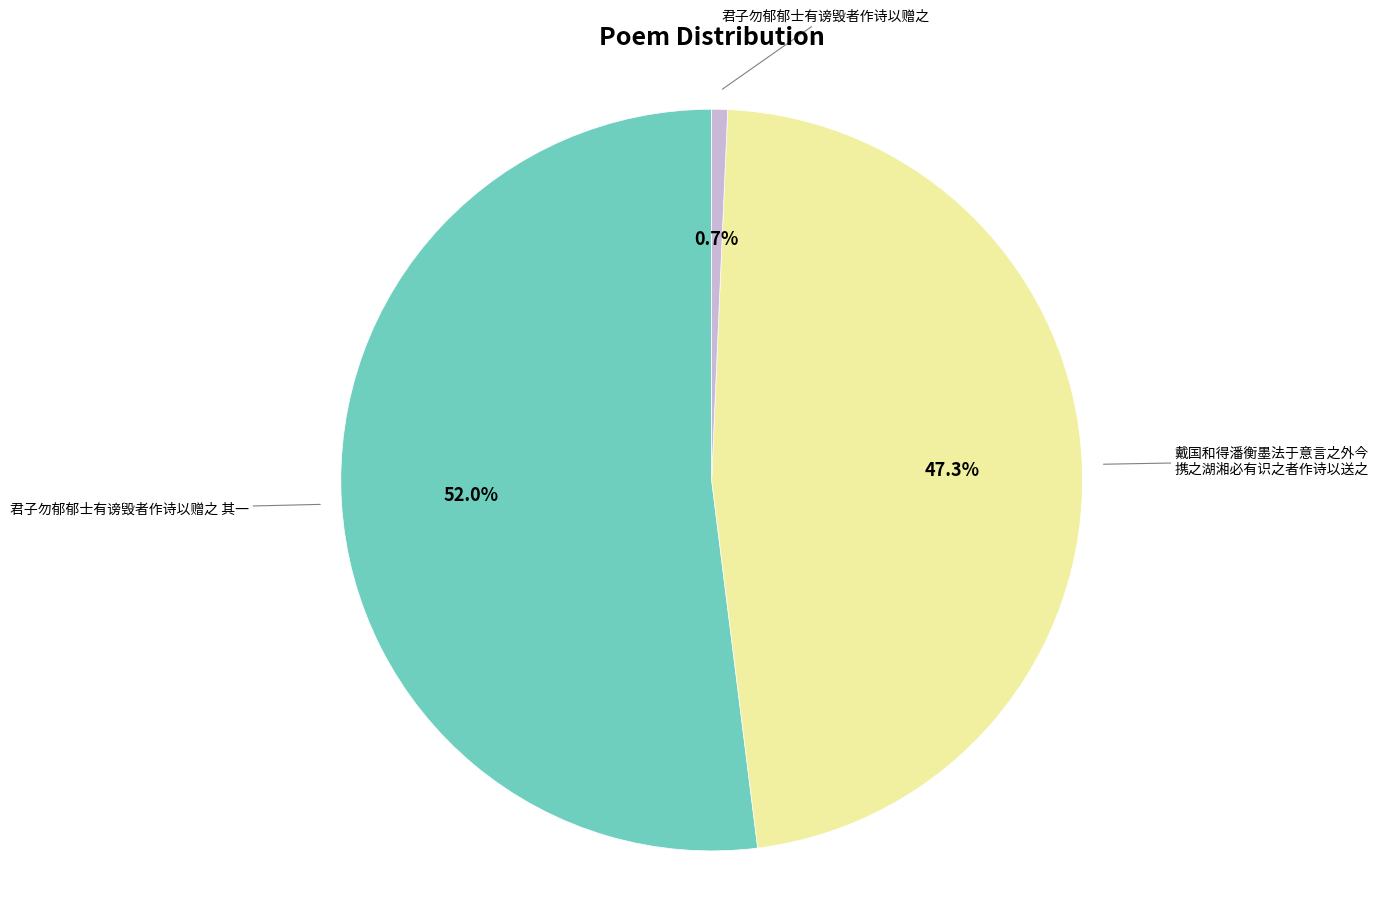

How many slices are in this pie chart?

3